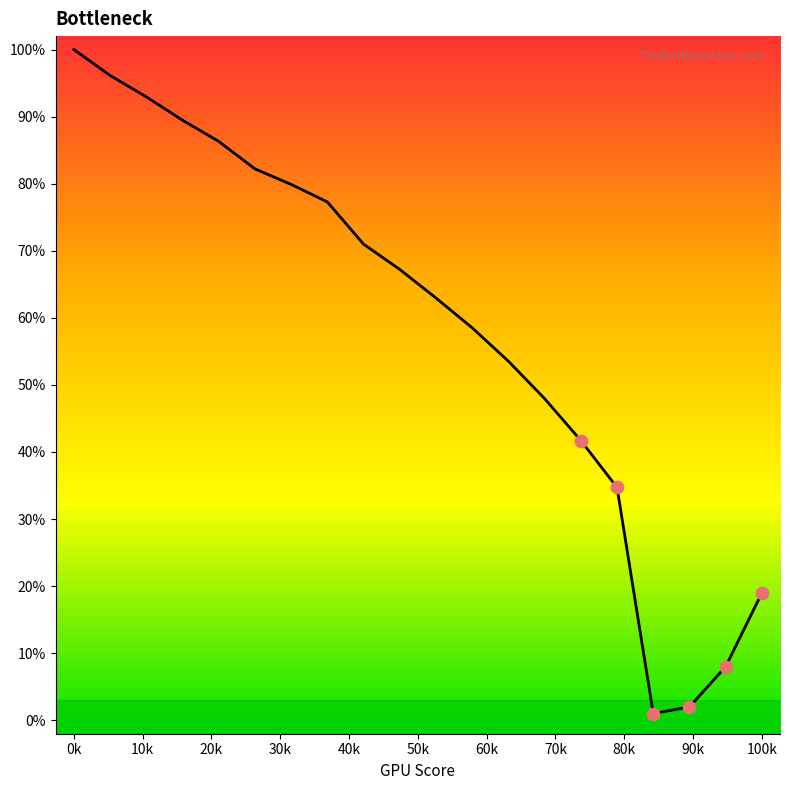

What is the maximum value shown in the chart?

100.0